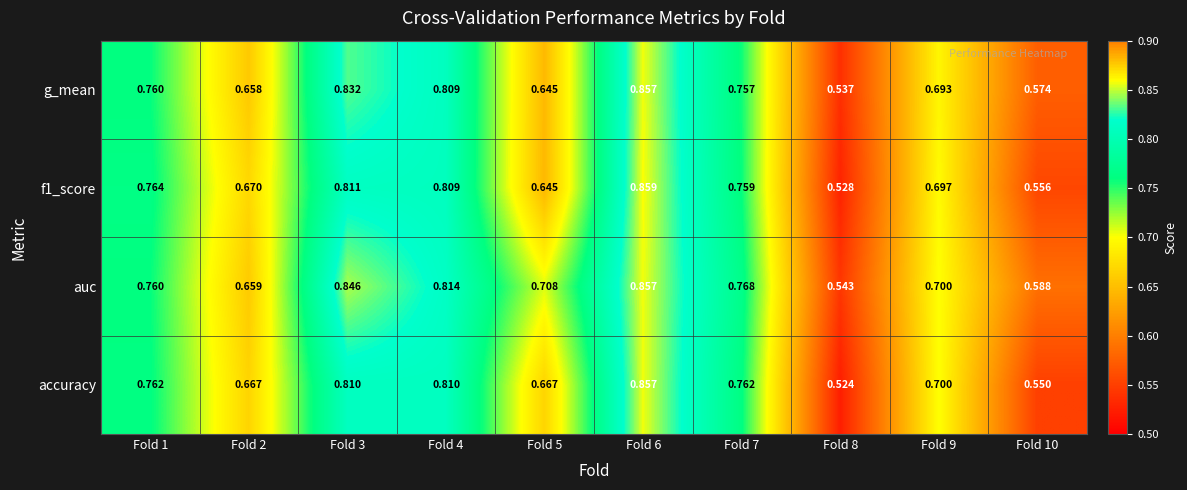

Which series has the largest total across all categories?

auc